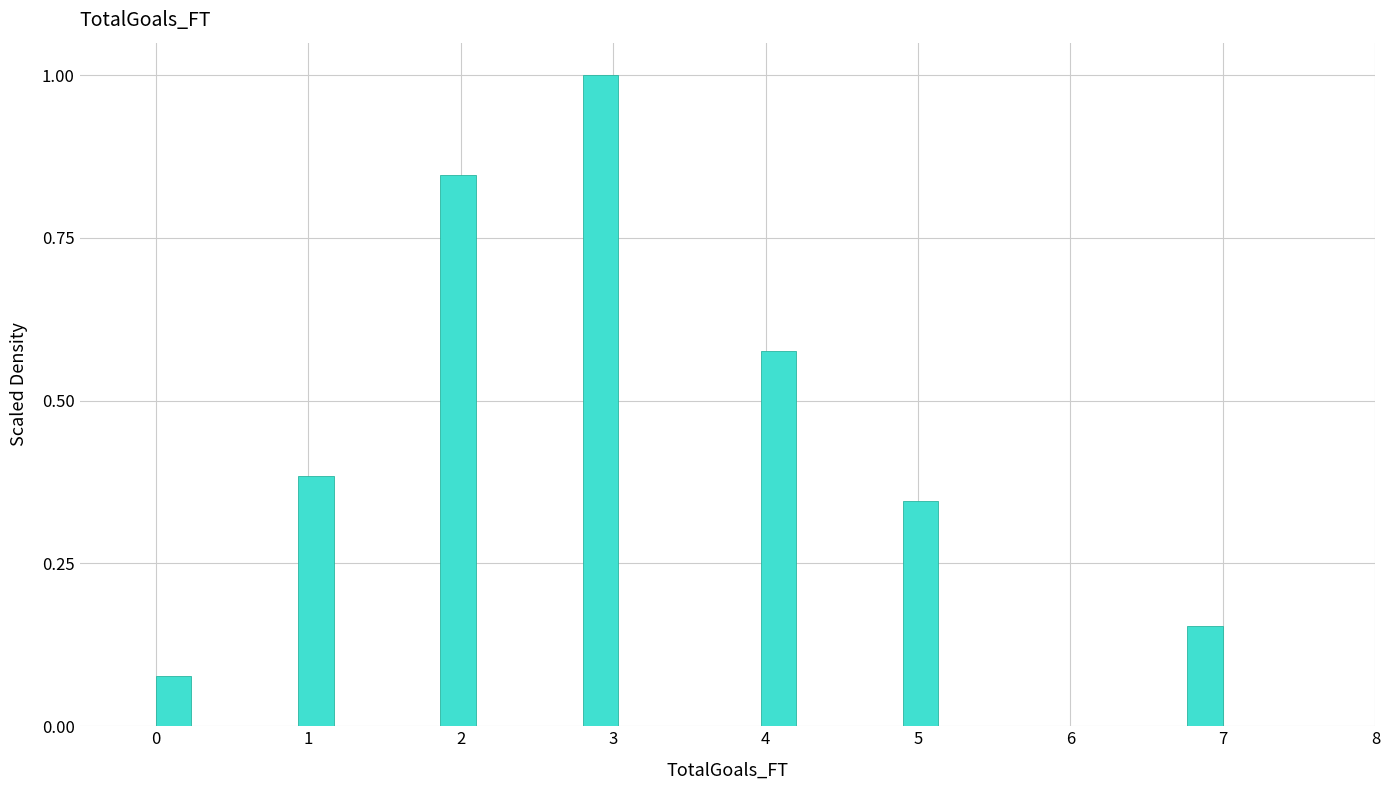

Around what value on the x-axis is the tallest bar? Give the approximate position of its centre, as read against the axis.

2.9